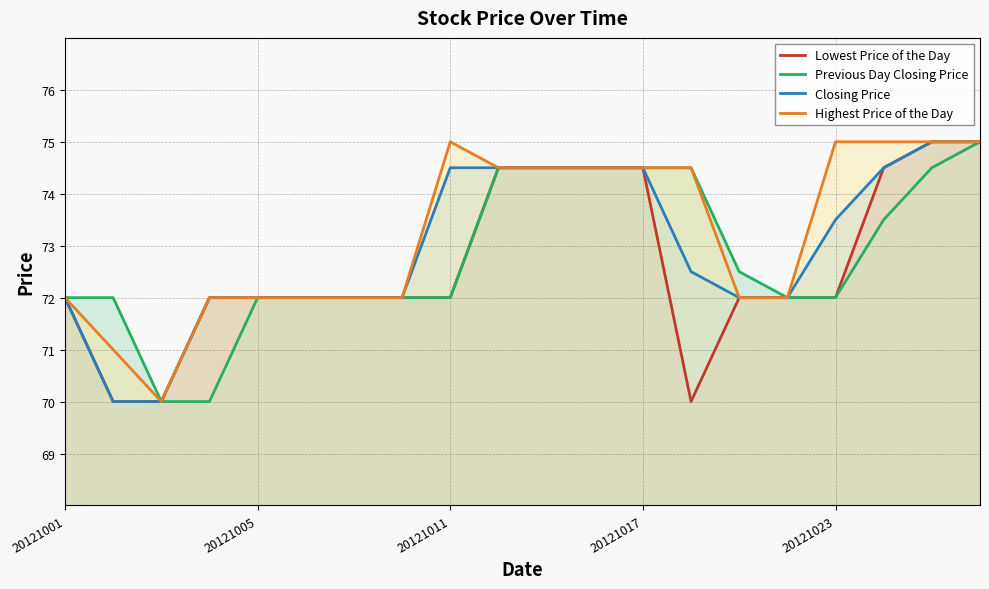

Which series has the largest total across all categories?

Highest Price of the Day